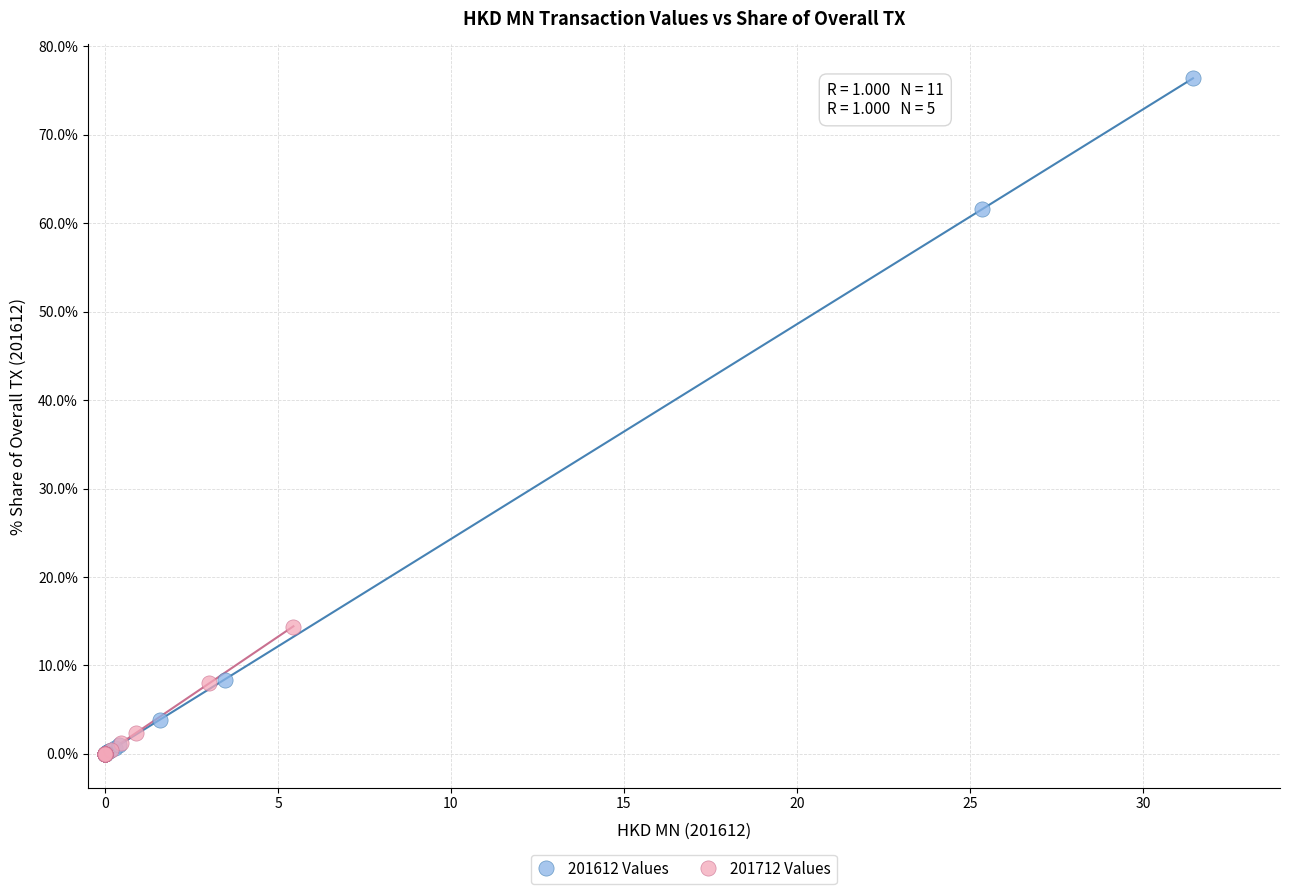

What are all the series names shown in the legend?

201612 Values, 201712 Values